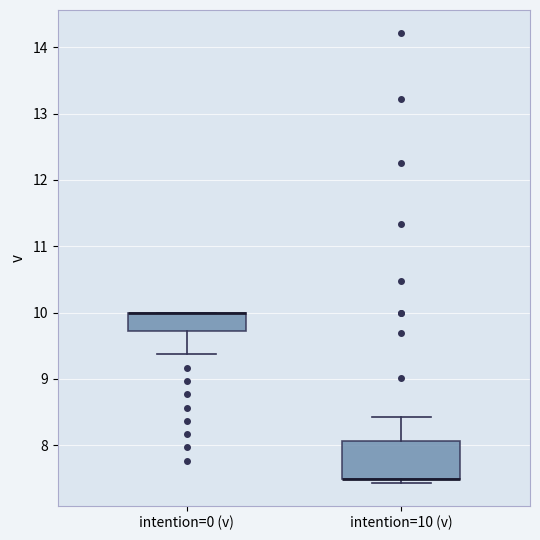

Comparing the boxes themselves (not the whiskers), which one is the tallest?

intention=10 (v)